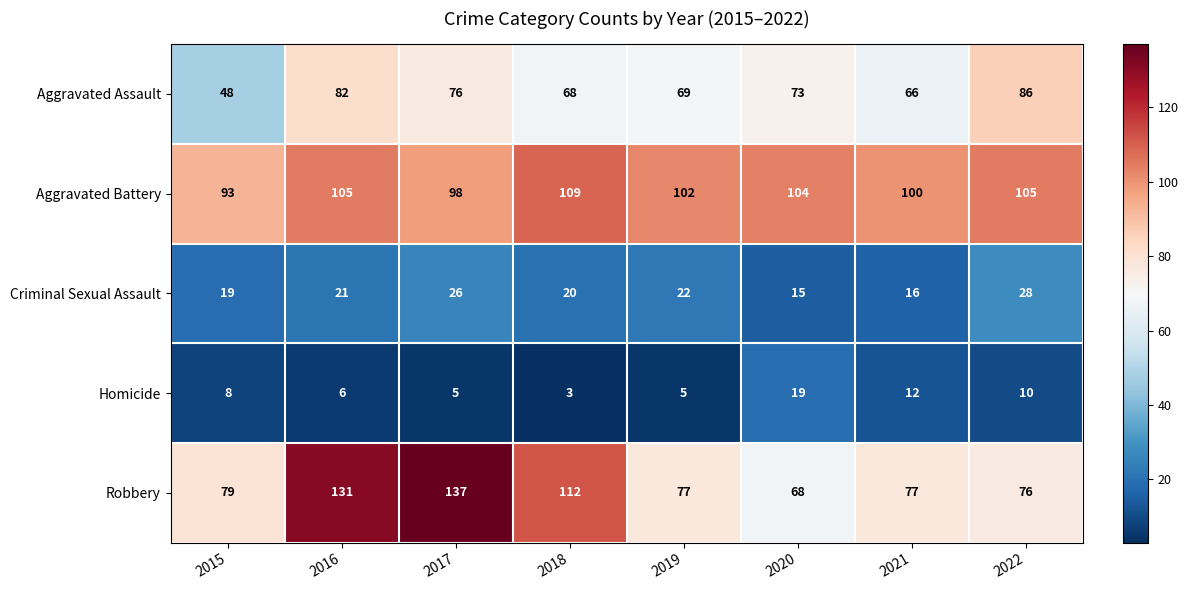

What is the approximate value of Aggravated Assault at 2016, to the nearest 10?

80